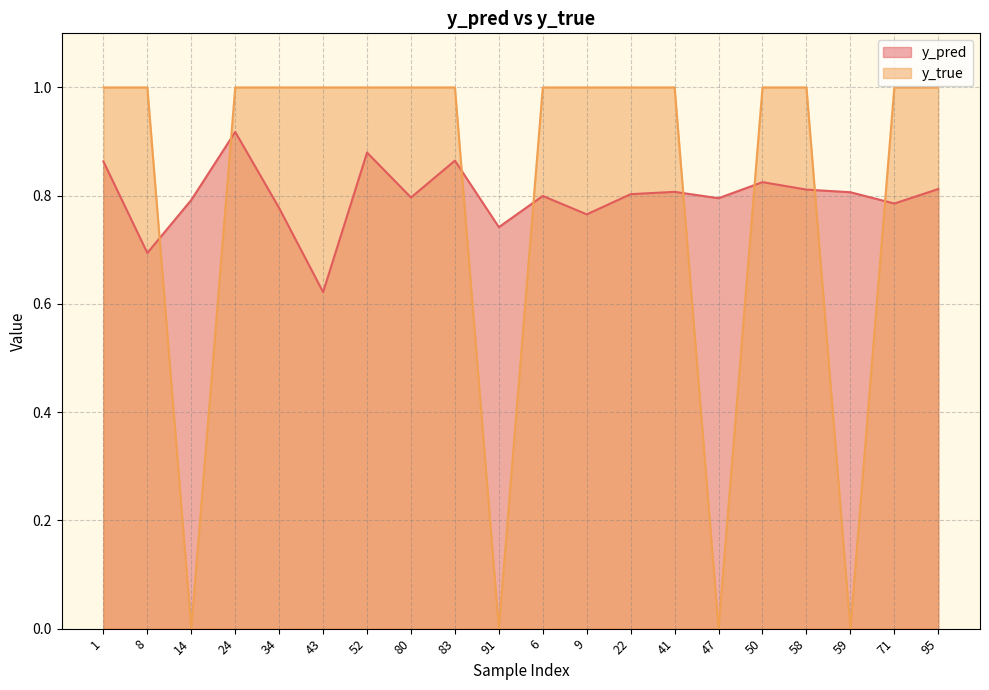

In y_true, how many points are lower than both neighbors (excluding endpoints)?

4